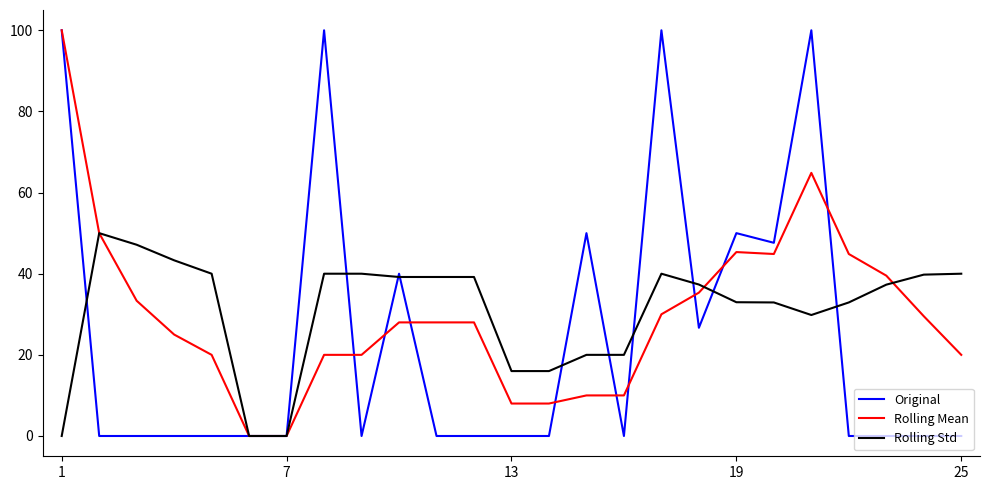

Which series has the largest range (max minus min)?

Original